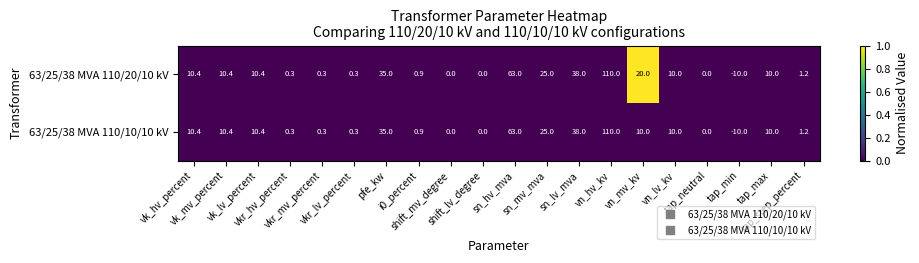

Rank the series by their average value, from highest to lowest.

63/25/38 MVA 110/20/10 kV, 63/25/38 MVA 110/10/10 kV